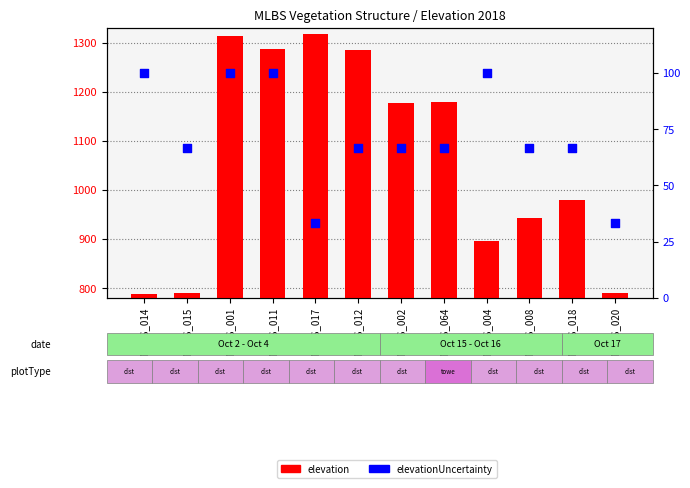

Which series has the largest Y range (max minus min)?

elevation